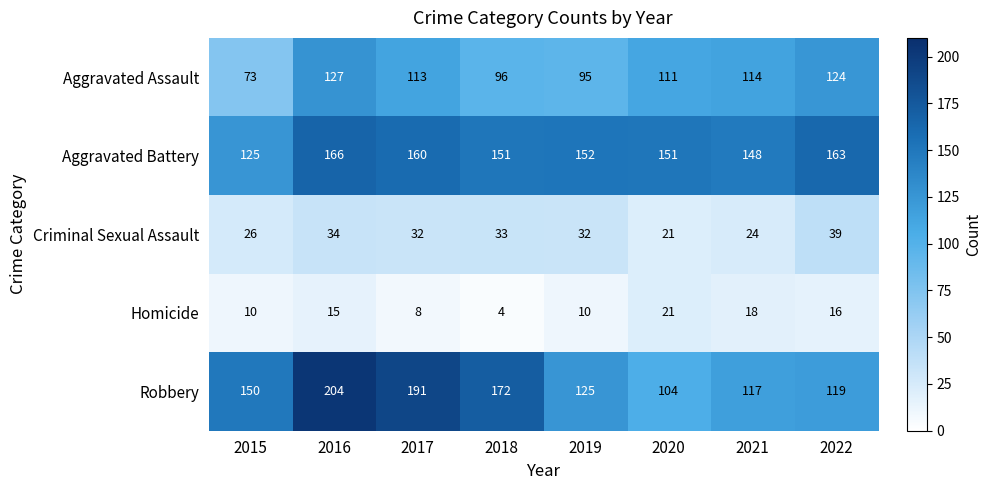

What is the maximum value shown in the chart?

204